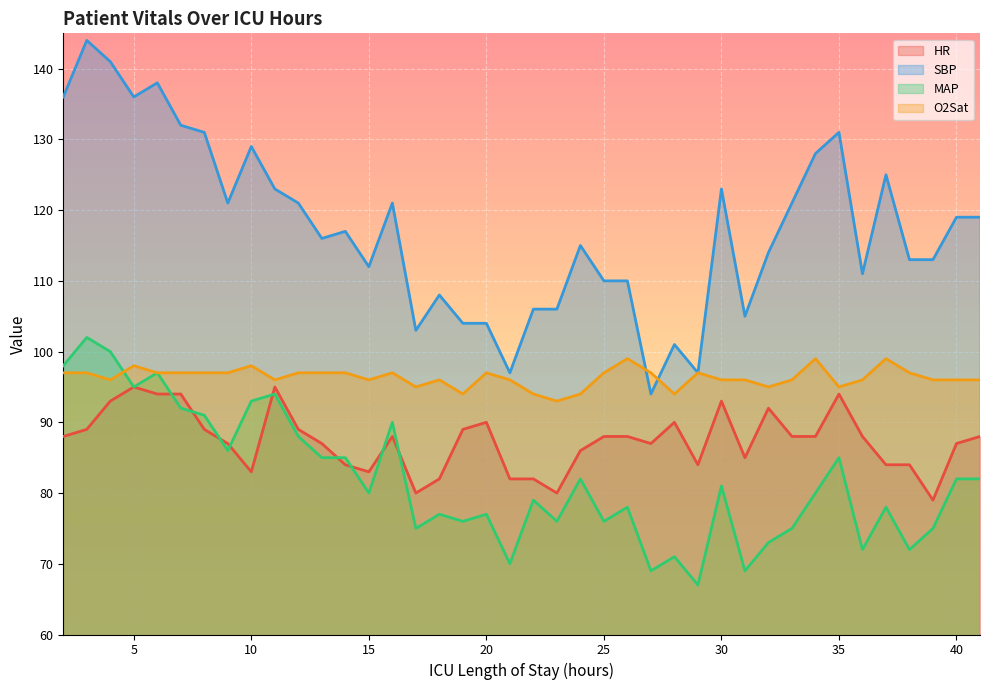

True or false: HR has a value of 88 at 33.

True